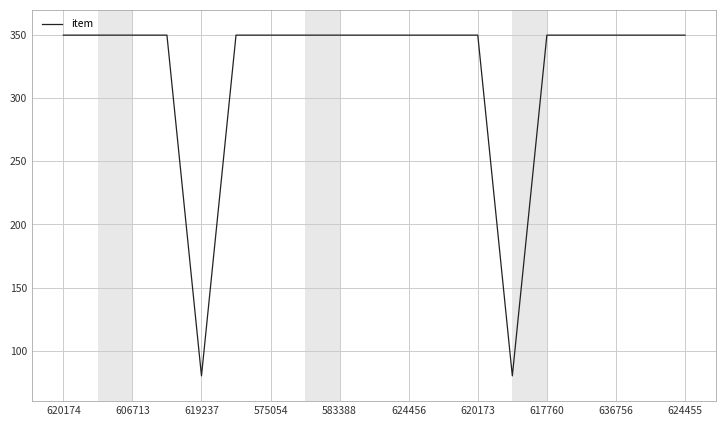

True or false: there are more than 0 points higher than both neighbors.

True